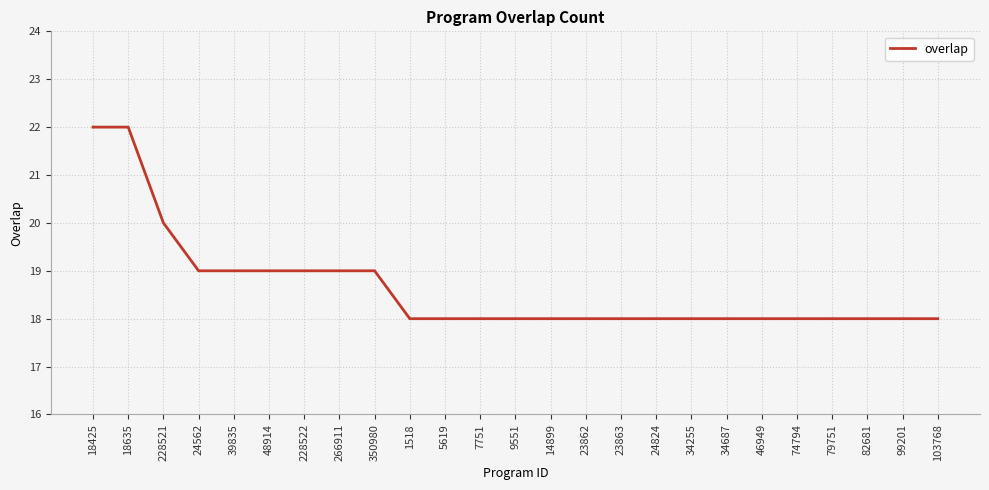

What position from the left is 74794?

21